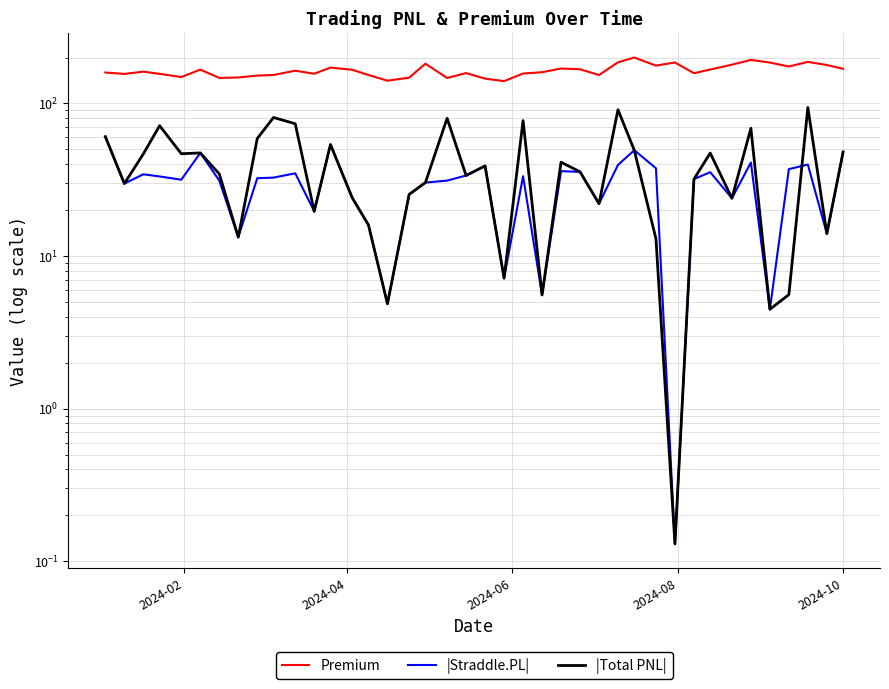

Reading left to right, transcribe all the data shown in this chart.

Premium: 159.6	156.2	161.6	156.4	148.9	166.8	147.1	148.1	152.3	153.8	164.0	156.6	171.9	166.3	153.7	141.1	147.7	182.2	146.9	158.2	145.4	140.2	157.1	160.2	169.4	167.6	153.7	186.2	200.1	177.1	185.7	157.9	166.8	179.6	192.9	185.4	174.7	187.2	178.7	168.8
|Straddle.PL|: 60.6	29.9	34.4	33.2	31.7	47.4	31.3	13.3	32.4	32.7	34.9	19.7	53.8	24.1	16.0	4.9	25.4	30.3	31.2	33.7	39.0	7.2	33.4	5.6	36.0	35.6	22.0	39.6	49.4	37.6	0.1	31.9	35.5	23.9	41.0	4.5	37.1	39.8	14.0	48.1
|Total PNL|: 60.6	29.9	46.7	71.6	46.8	47.4	34.5	13.3	58.9	81.0	73.7	19.7	53.8	24.1	16.0	4.9	25.4	30.3	80.0	33.7	39.0	7.2	77.2	5.6	41.2	35.7	22.0	91.0	49.4	13.0	0.1	31.9	47.3	23.9	68.8	4.5	5.6	94.1	14.0	48.1